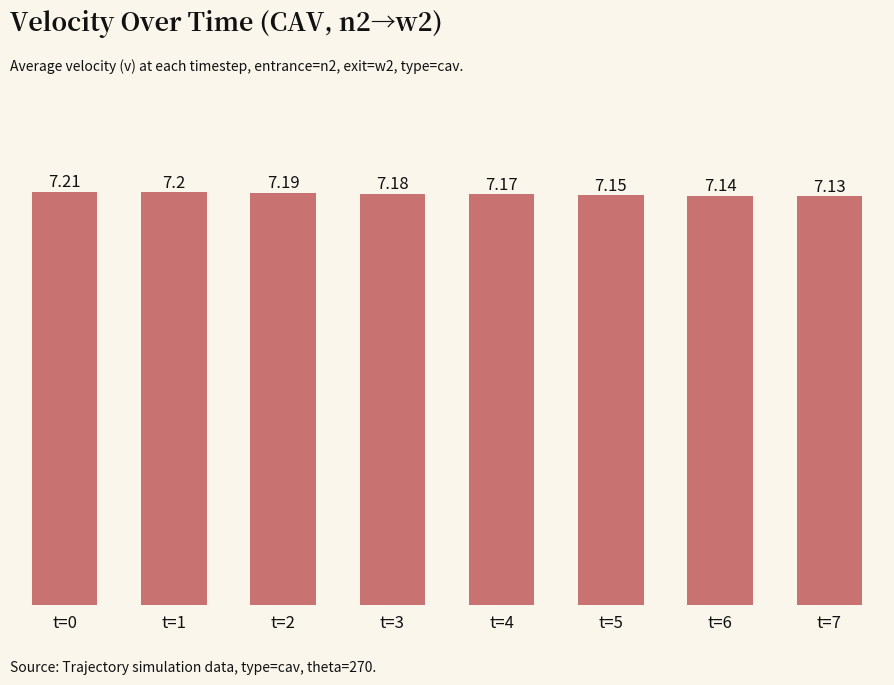

What is the ratio of the value at t=5 to the value at t=2?

1.0